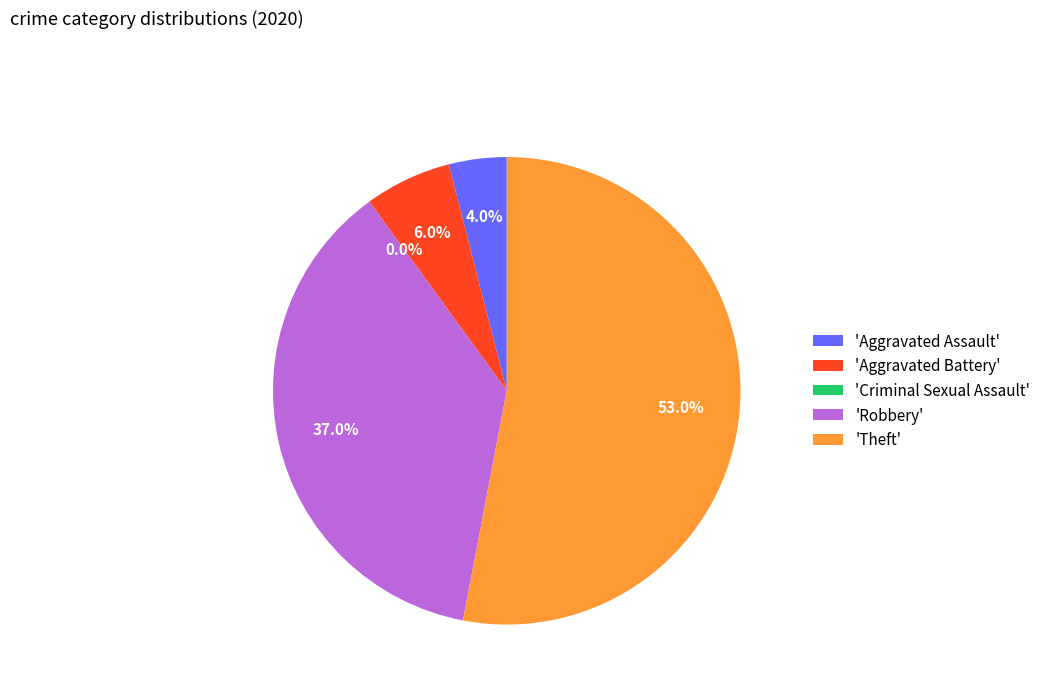

What percentage do Theft and Aggravated Battery together represent?

59.0%